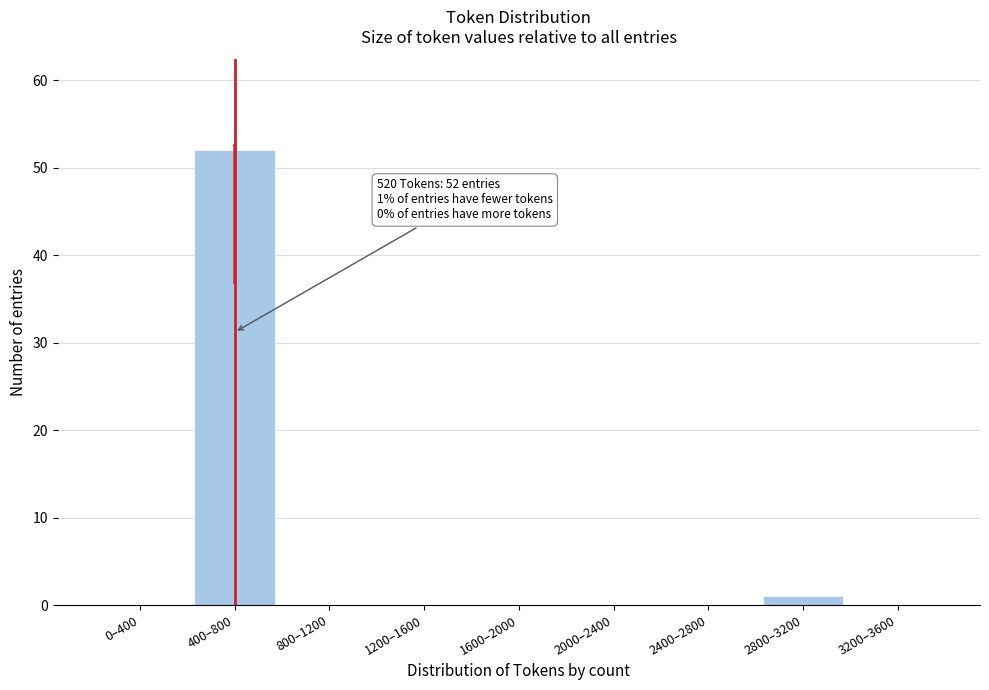

Reading left to right, extract all data points from this chart.

0–400=0	400–800=52	800–1200=0	1200–1600=0	1600–2000=0	2000–2400=0	2400–2800=0	2800–3200=1	3200–3600=0